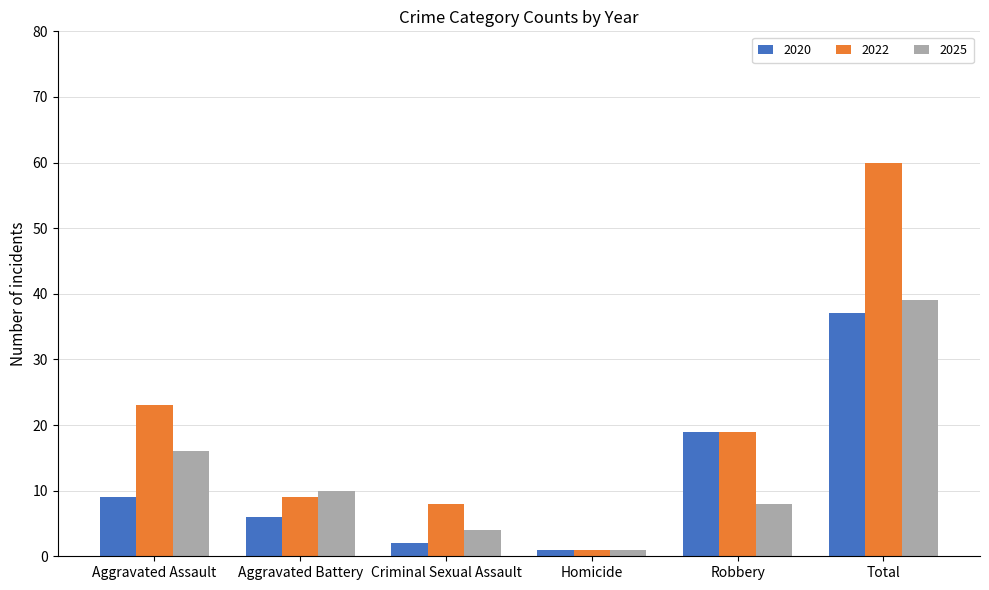

List the series in order of their peak value, lowest first.

2020, 2025, 2022